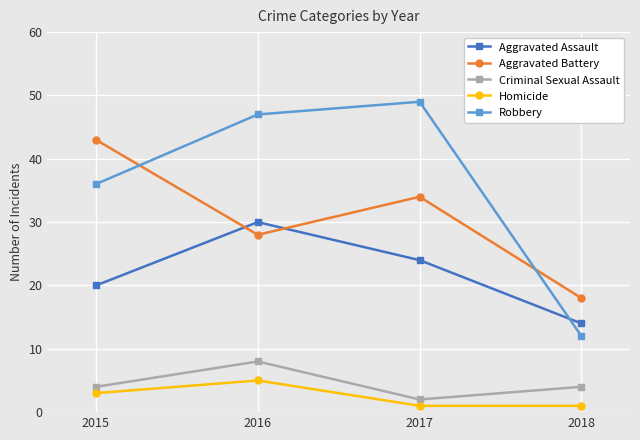

At 2017, list the series in order from largest to smallest.

Robbery, Aggravated Battery, Aggravated Assault, Criminal Sexual Assault, Homicide